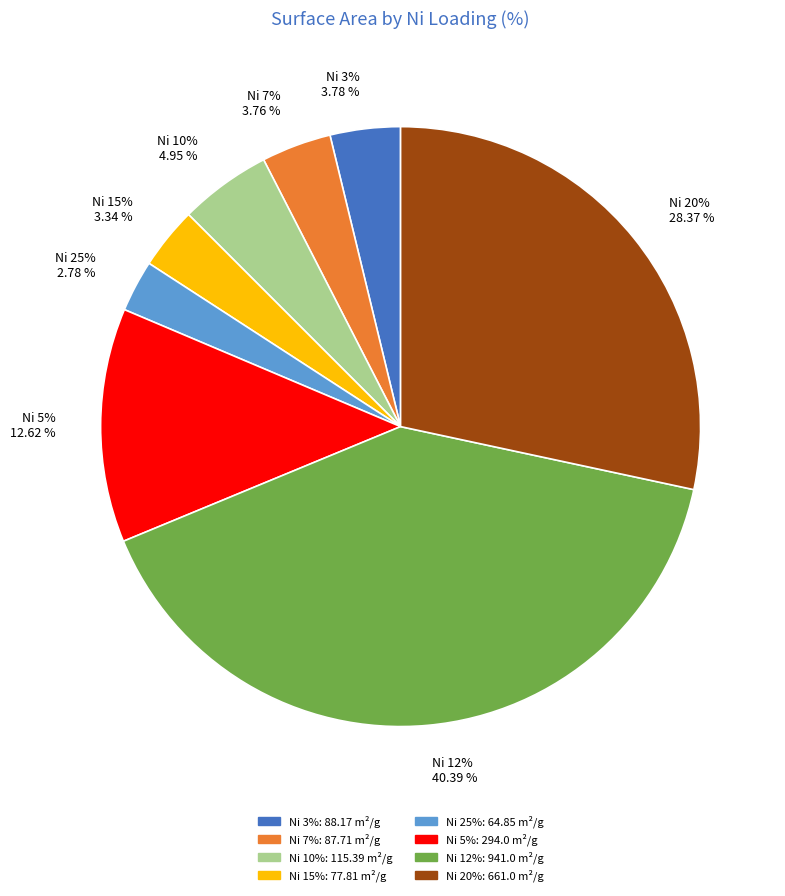

Do 7% and 15% together represent more than half of the pie?

No